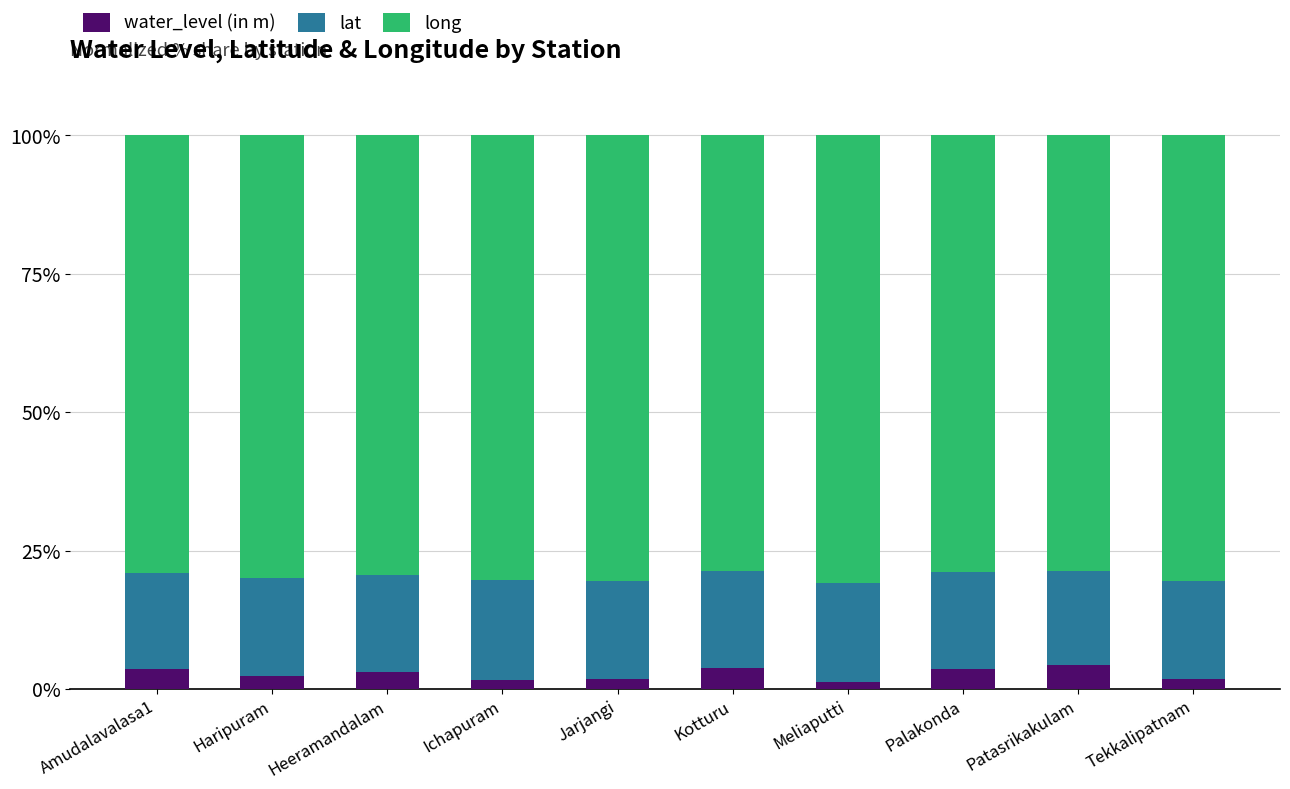

What is the difference between the second highest and minimum values in the water_level (in m) series?

2.5